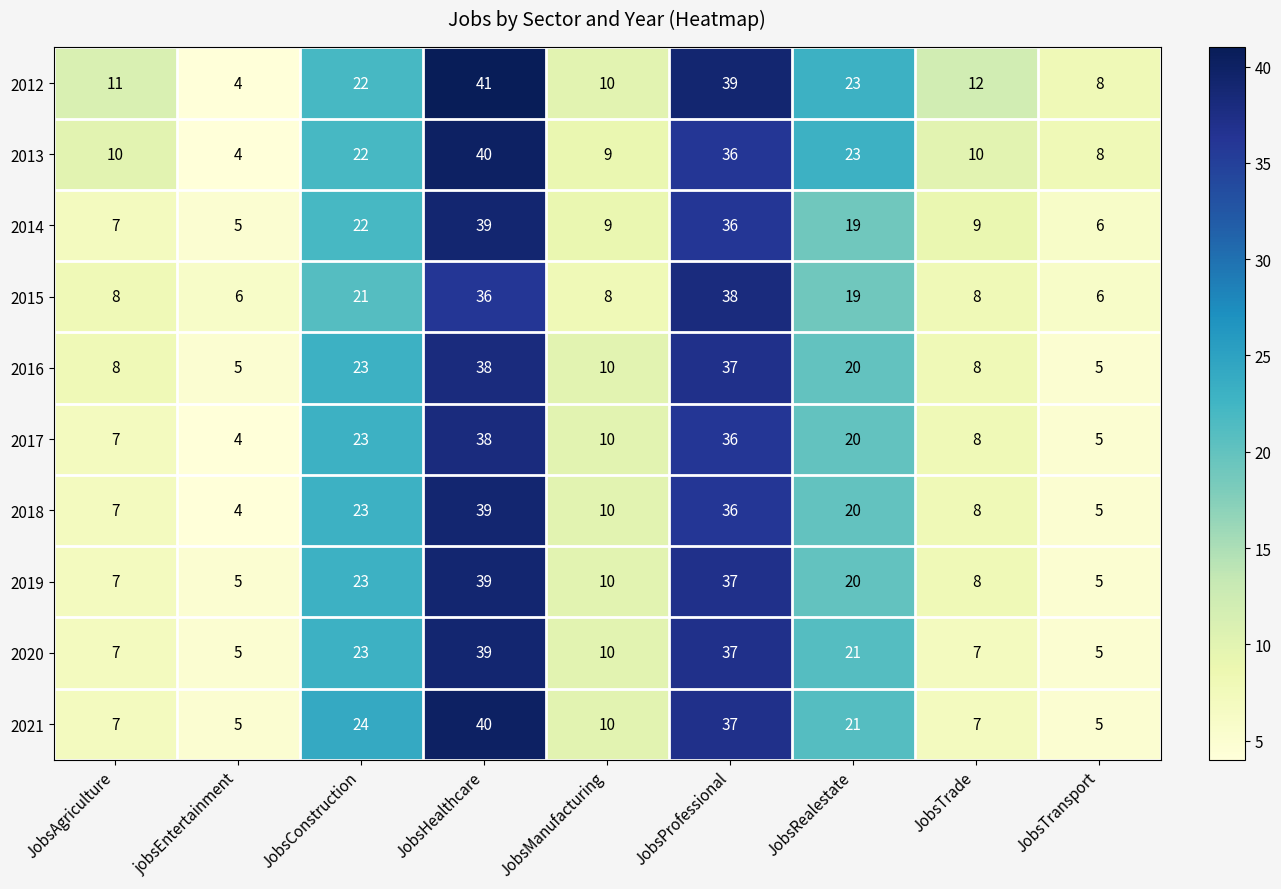

Which series has the largest range (max minus min)?

2012